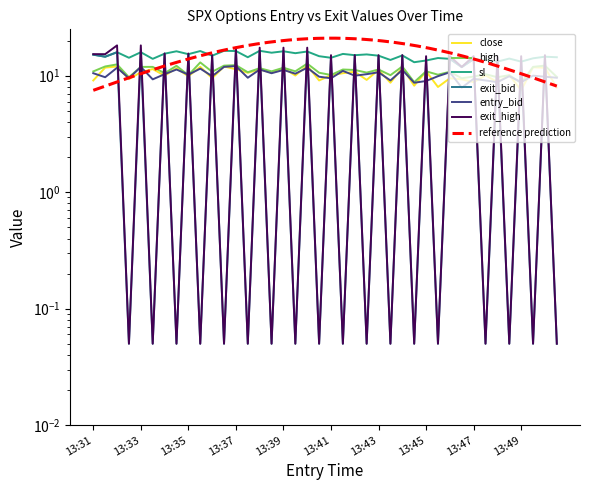

True or false: entry_bid has a value of 11.2 at 13:44.

True